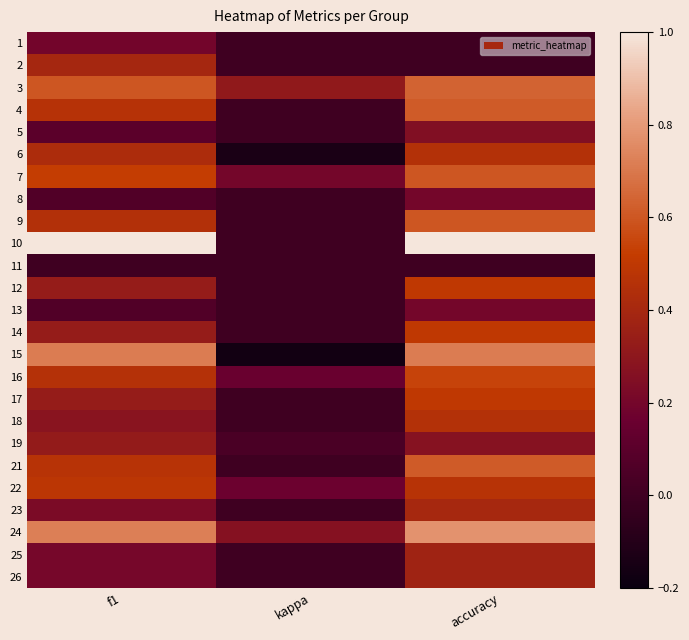

What is the smallest value displayed?

-0.2